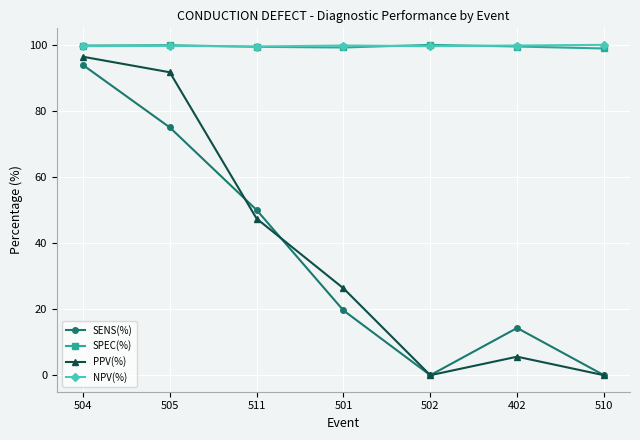

Does the chart display data point markers on the line(s)?

Yes